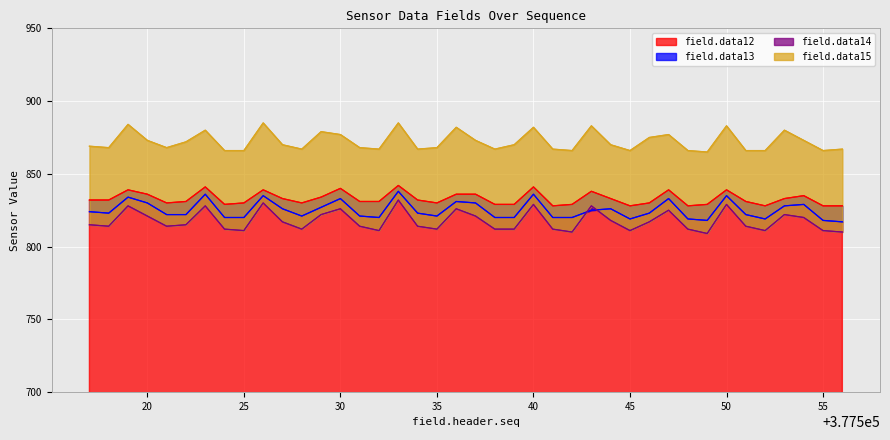

Does the chart display data point markers on the line(s)?

No